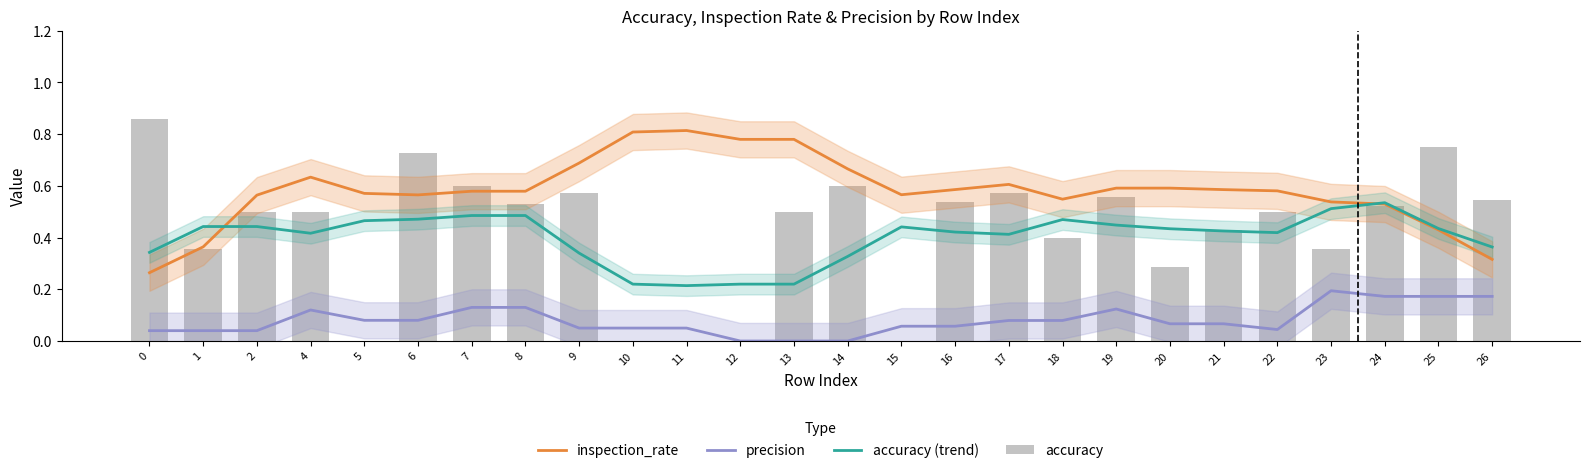

How many groups of bars are there?

26